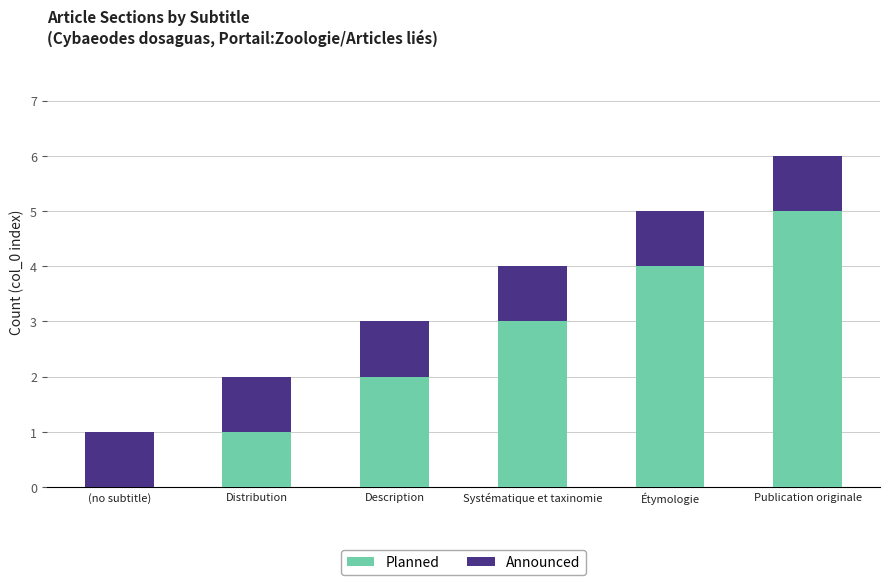

True or false: Planned has a value of 2 at (no subtitle).

False